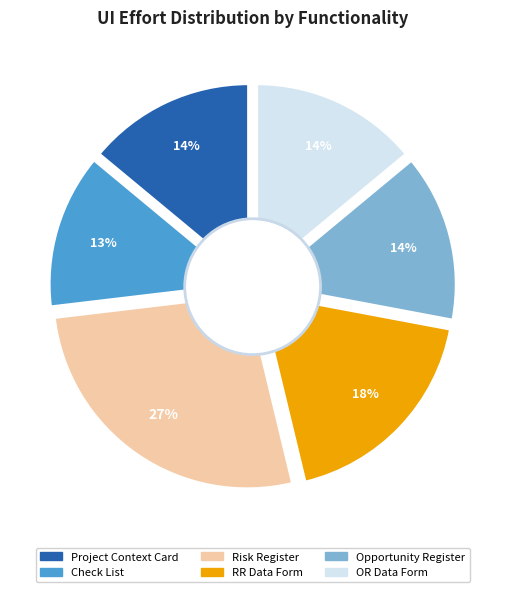

Is there a majority slice in this chart?

No